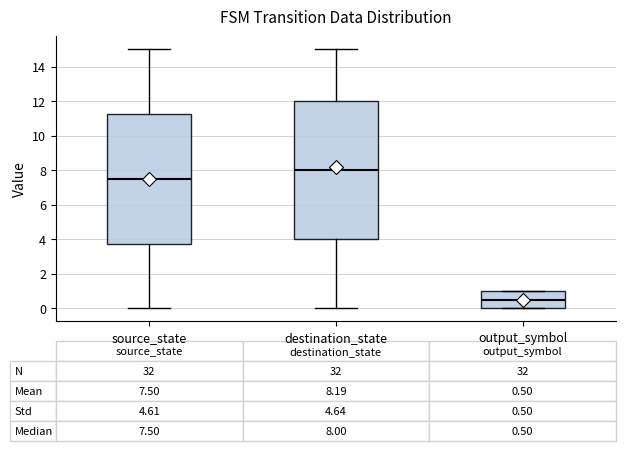

Which box's median line is the highest?

destination_state